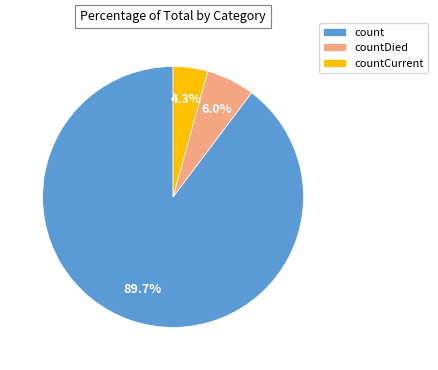

To the nearest percent, what portion does countDied represent?

6%